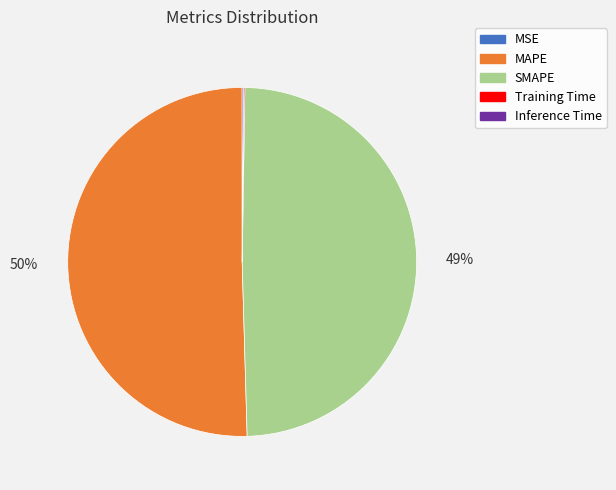

To the nearest percent, what percentage of the pie is SMAPE?

49%